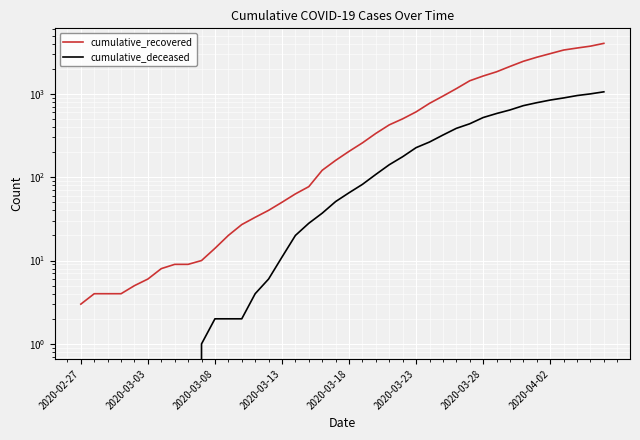

List the series in order of their peak value, lowest first.

cumulative_deceased, cumulative_recovered